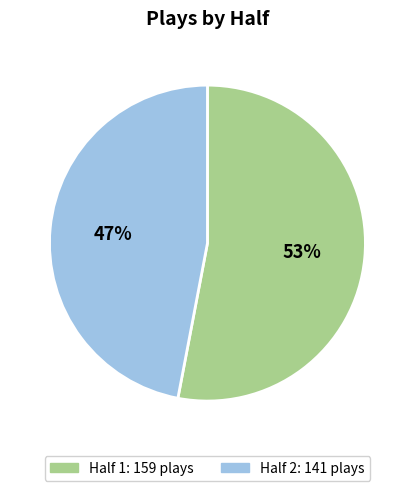

Count the number of slices in the pie.

2